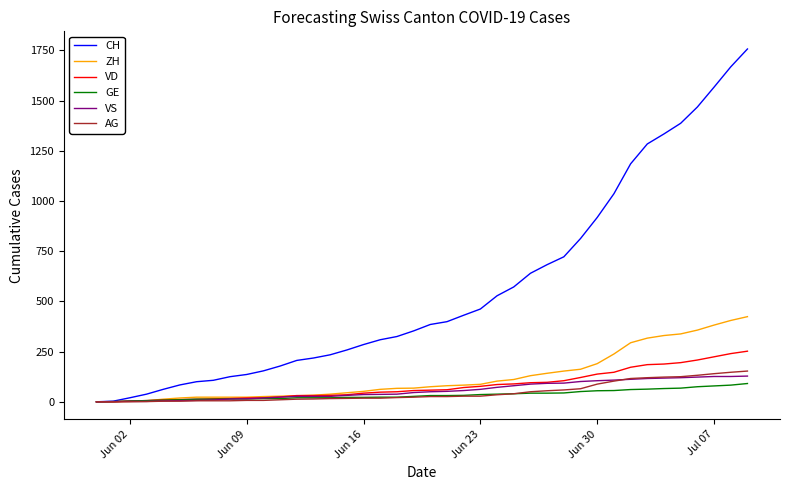

Which series has the largest total across all categories?

CH